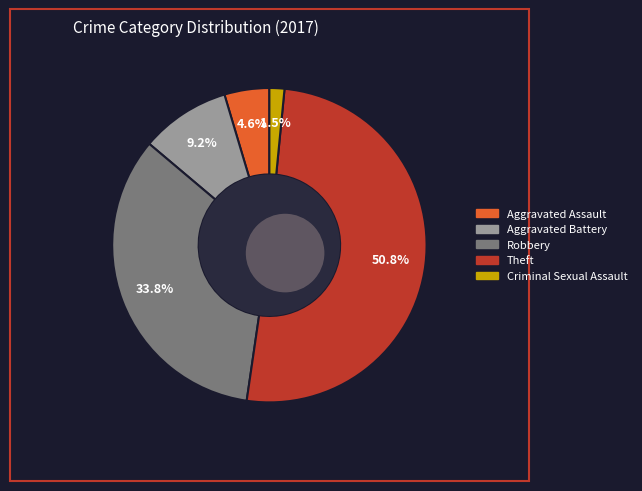

To the nearest percent, what is the average slice percentage?

20%